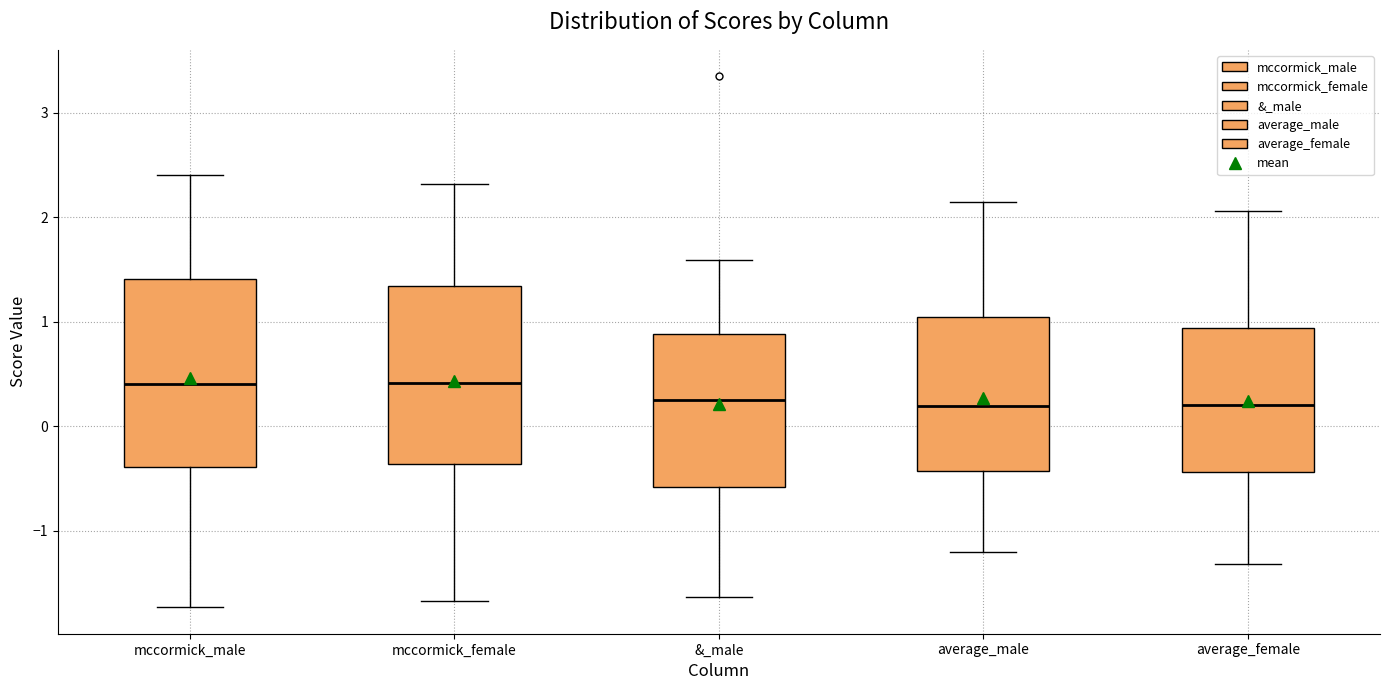

Reading left to right, transcribe this box plot: for each box, give where its median line is, the range the box spans, and where its two whiskers end, as read against the y-axis. The values are not printed on the chart, so give them approximately, as read against the axis.

mccormick_male: median 0.4, box -0.4 to 1.4, whiskers -1.7 to 2.4
mccormick_female: median 0.4, box -0.4 to 1.3, whiskers -1.7 to 2.3
&_male: median 0.3, box -0.6 to 0.9, whiskers -1.6 to 1.6
average_male: median 0.2, box -0.4 to 1.0, whiskers -1.2 to 2.1
average_female: median 0.2, box -0.4 to 0.9, whiskers -1.3 to 2.1